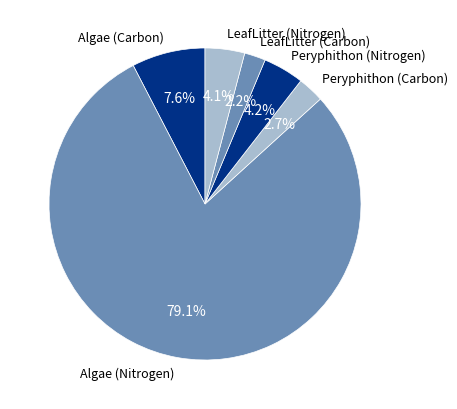

Which slice is the largest?

Algae (Nitrogen)